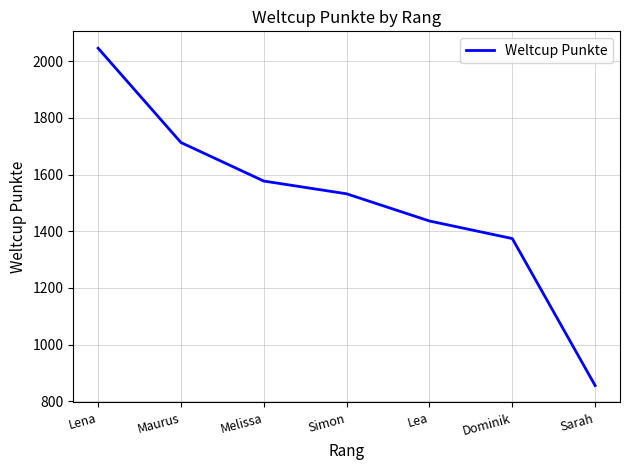

How many values are below 1532?

3